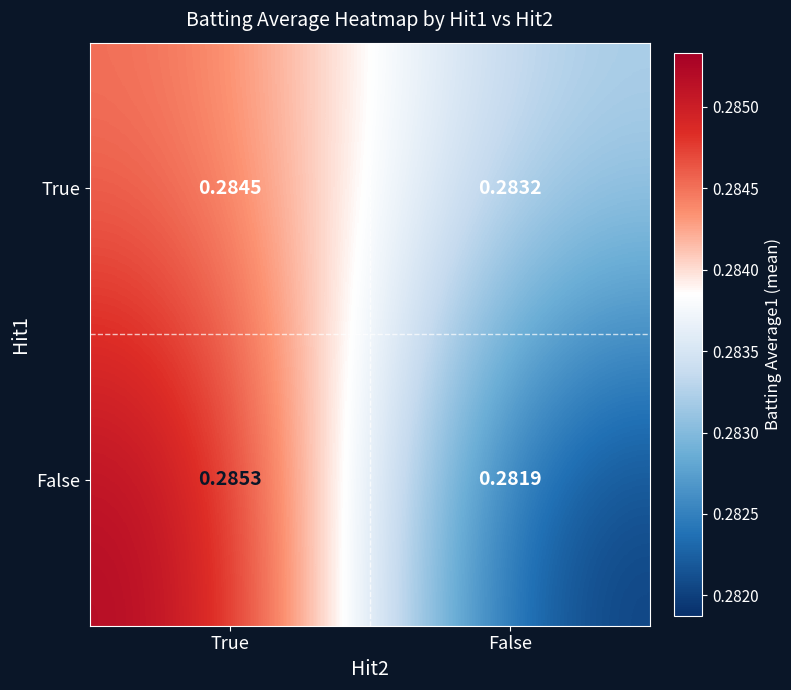

Between True and False, which series saw the biggest shift?

False